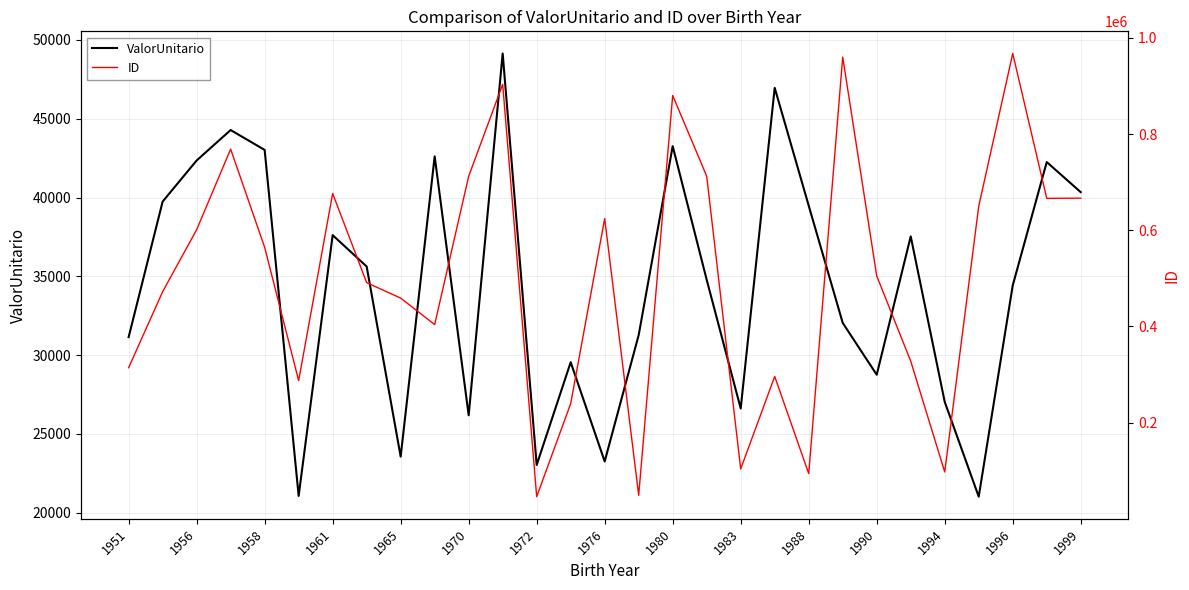

List the series in order of their peak value, lowest first.

ValorUnitario, ID